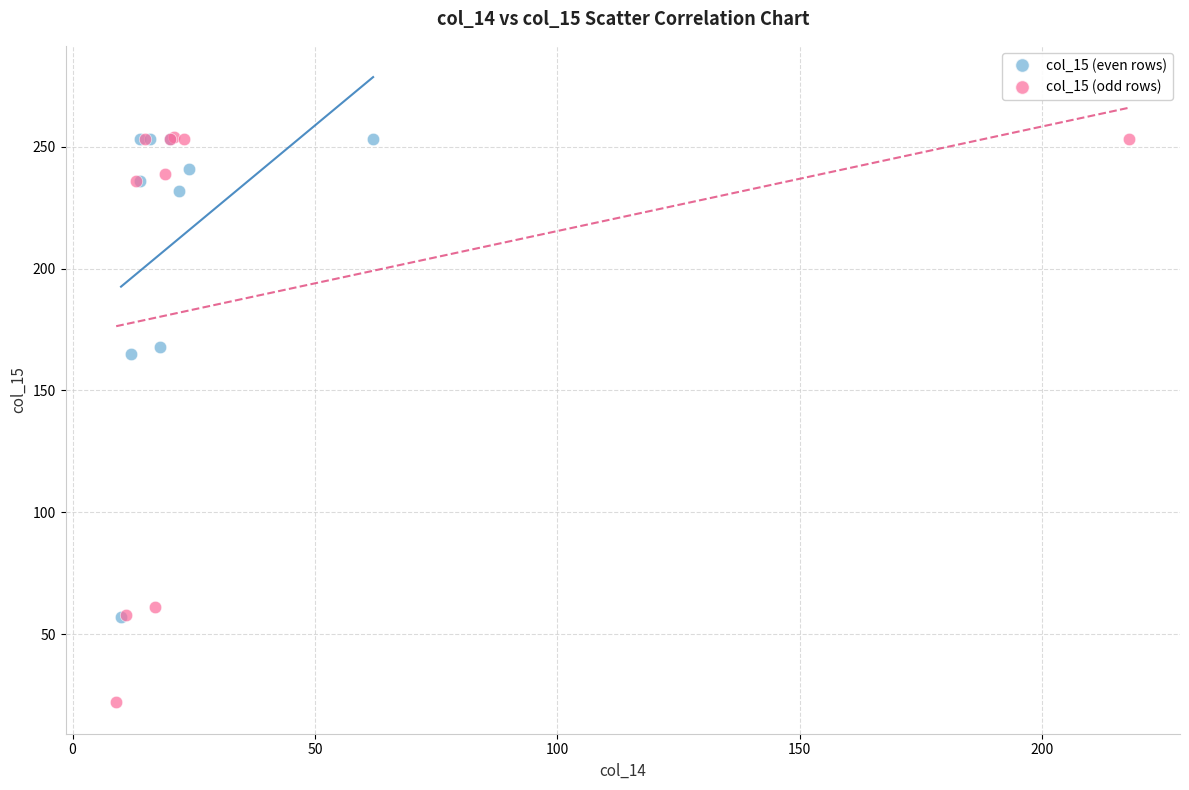

Which series contains the lowest Y value?

col_15 (odd rows)